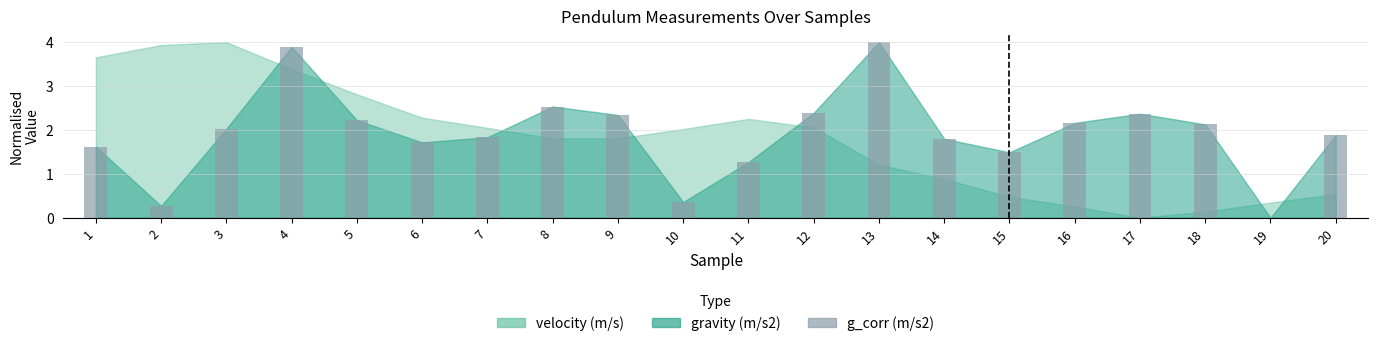

At which category does the chart reach its peak across all series?

13